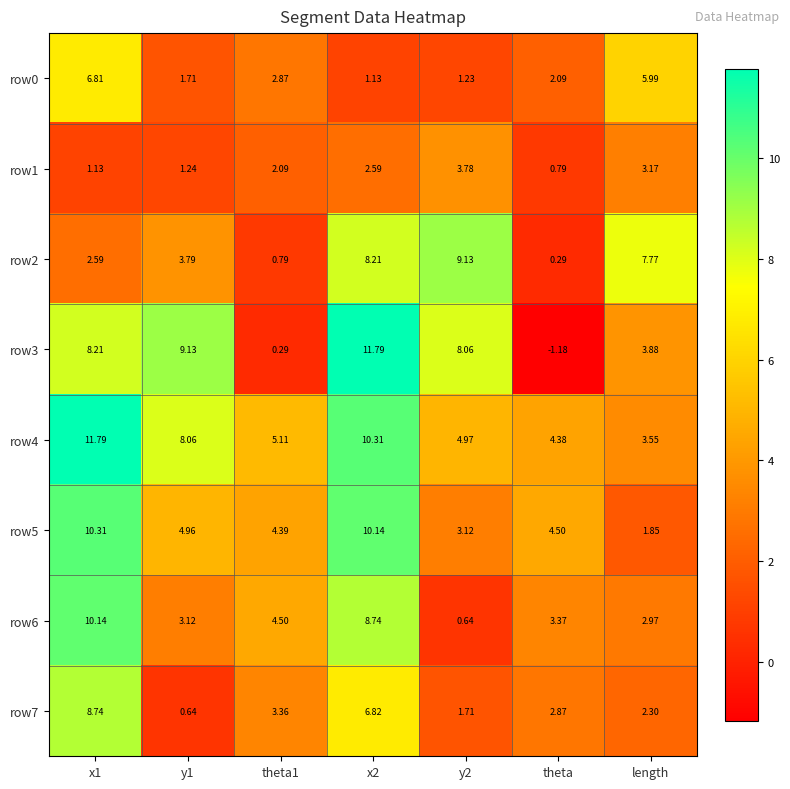

Which label corresponds to the smallest value in the chart?

theta